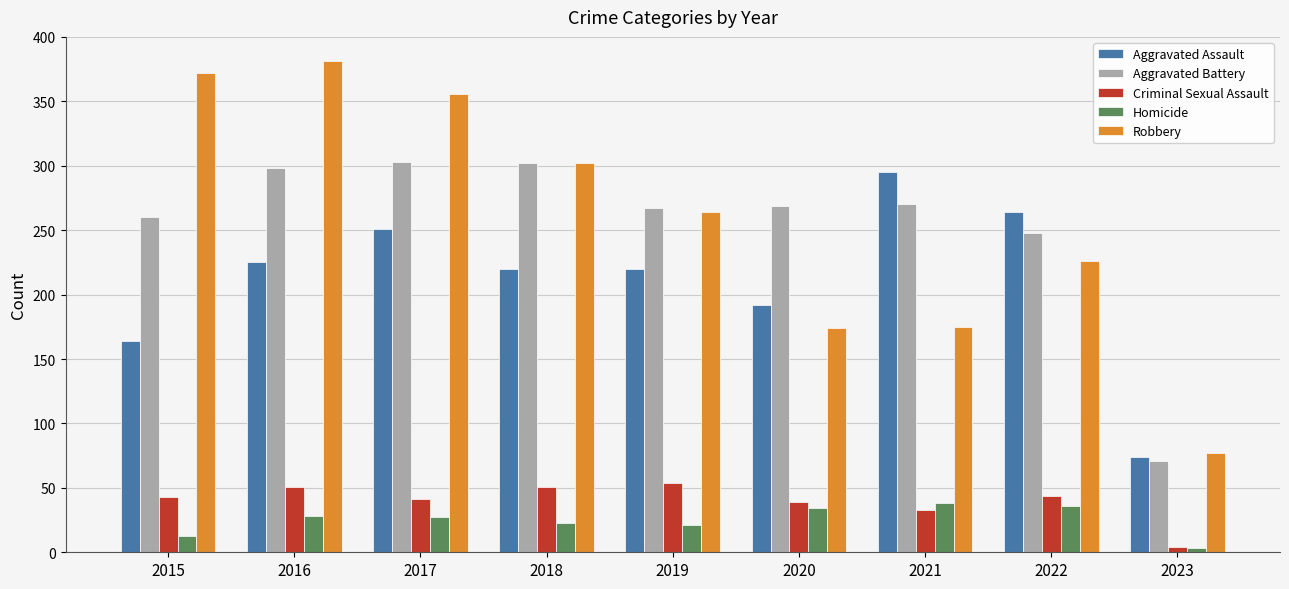

At which label is Aggravated Assault closest to 184?

2020